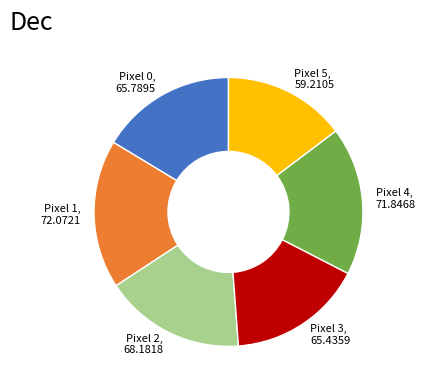

Does any single category account for the majority?

No